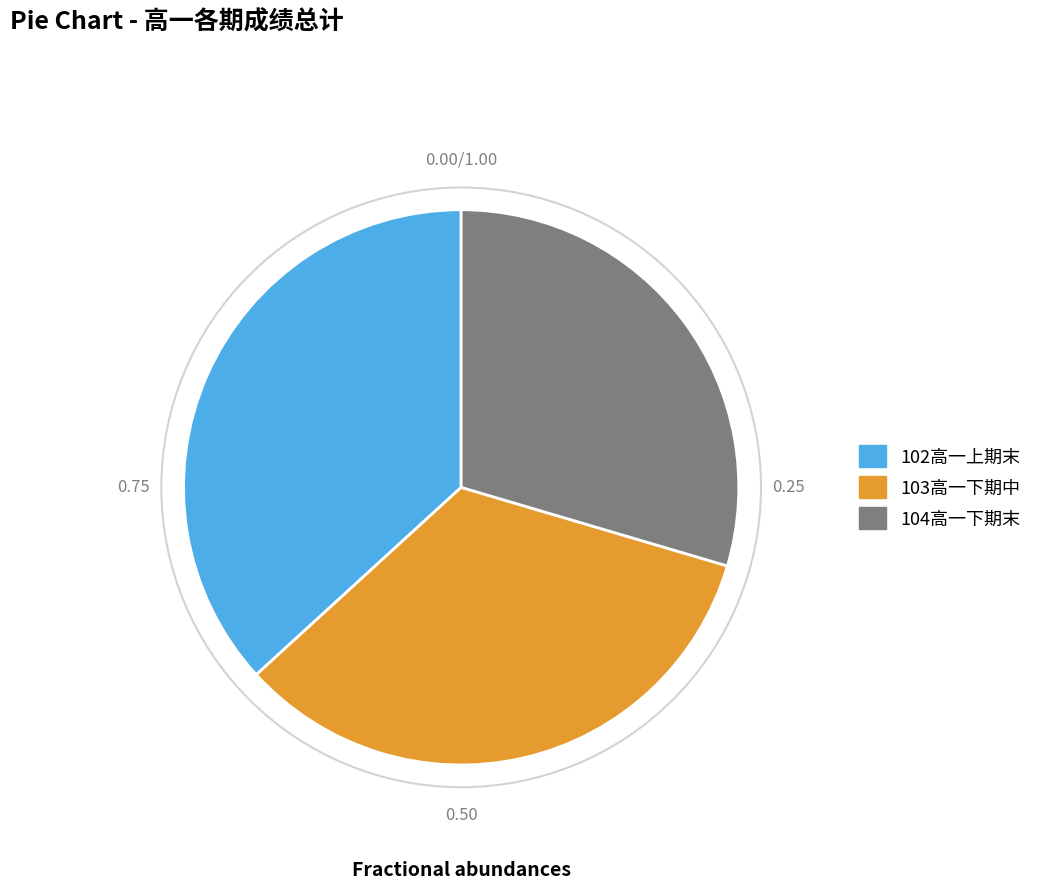

Does 104高一下期末 represent more than half of the total?

No